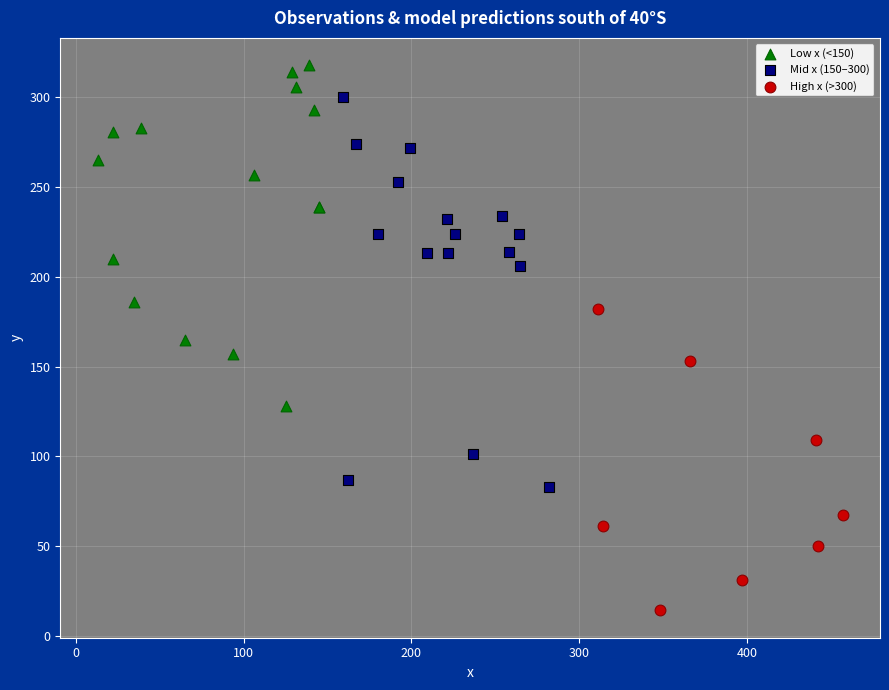

What are all the series names shown in the legend?

Low x (<150), Mid x (150–300), High x (>300)